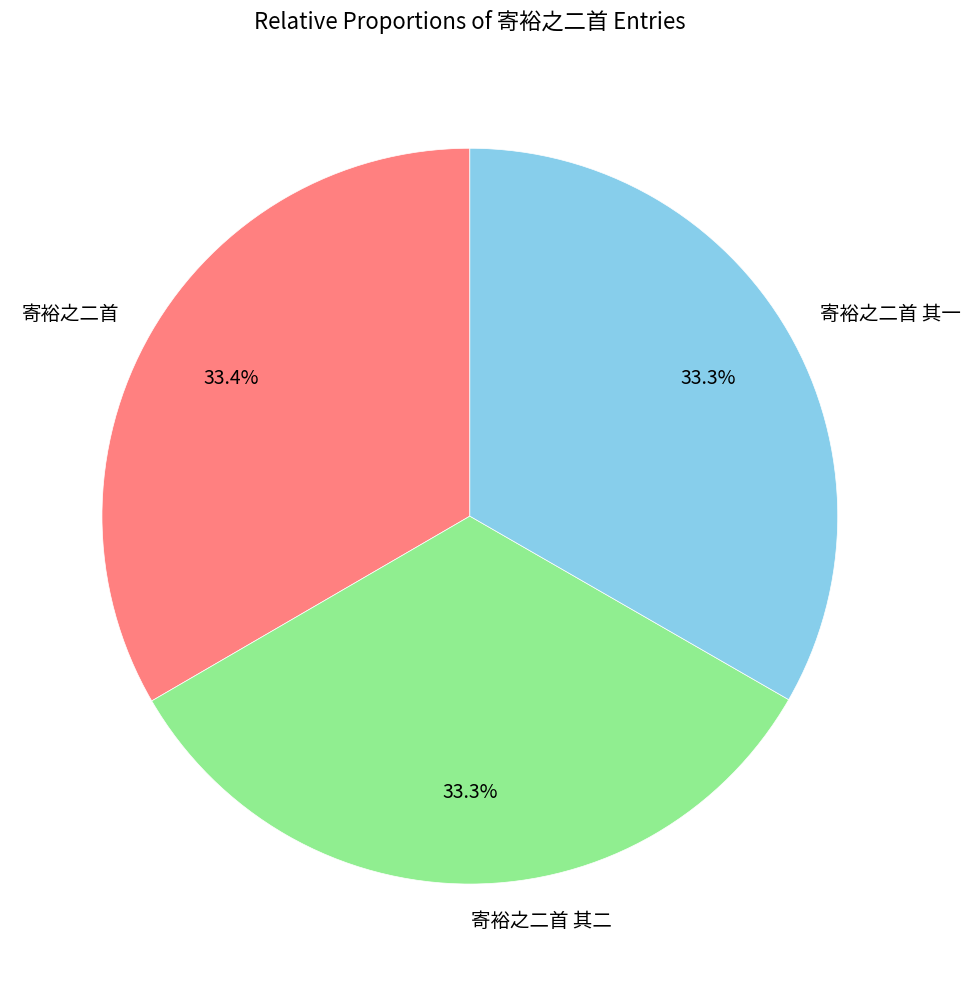

Is the sum of 寄裕之二首 and 寄裕之二首 其二 greater than half?

Yes